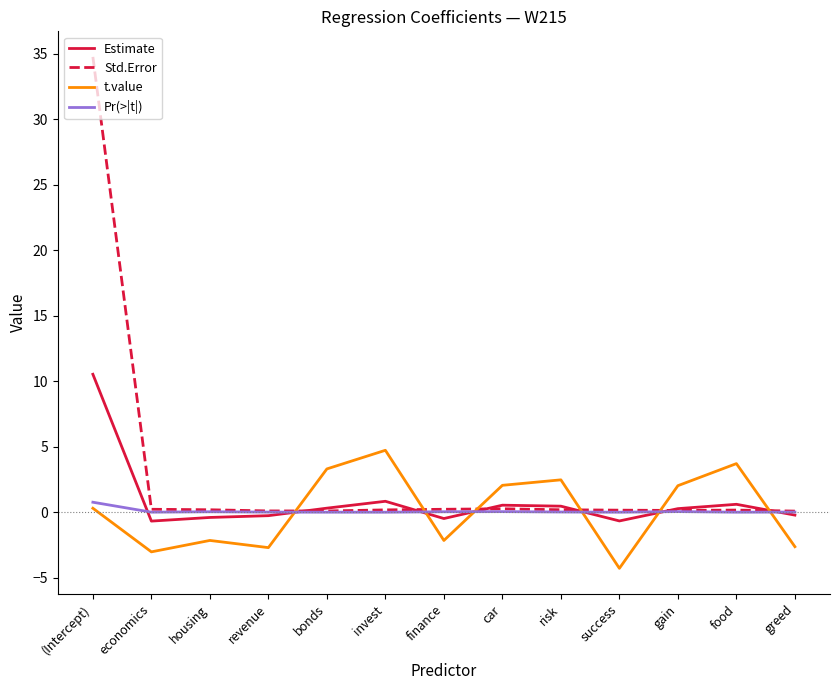

In Std.Error, how many points are higher than both neighbors (excluding endpoints)?

2